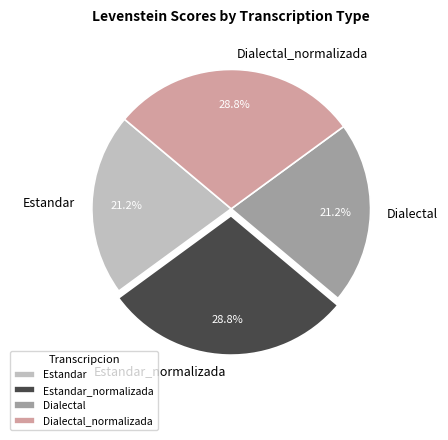

How many segments does this pie chart have?

4